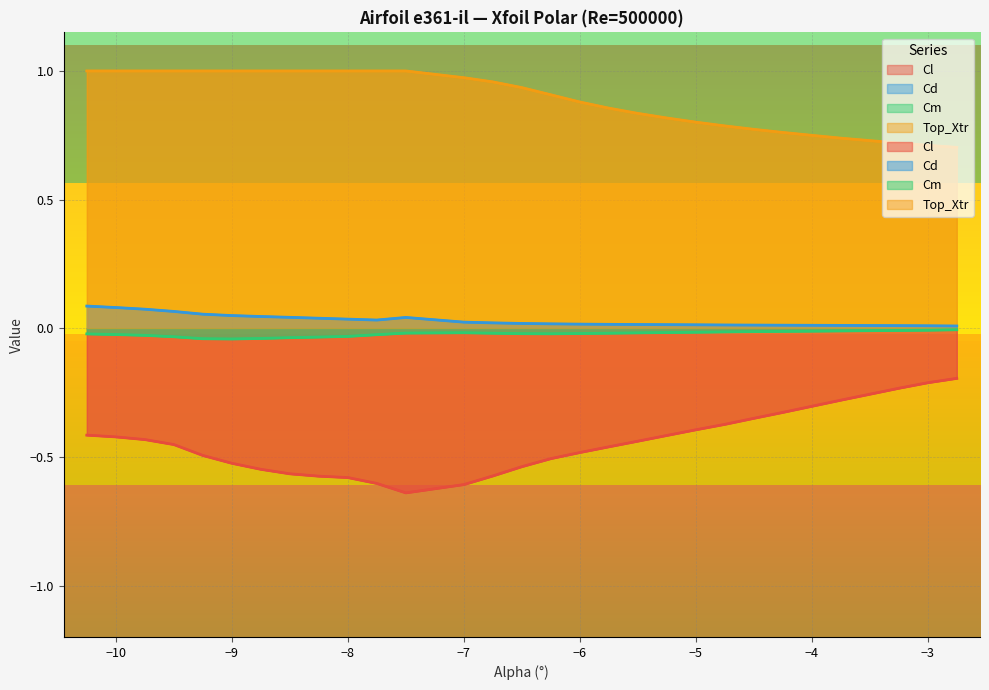

True or false: Cd and Top_Xtr intersect in this chart.

False